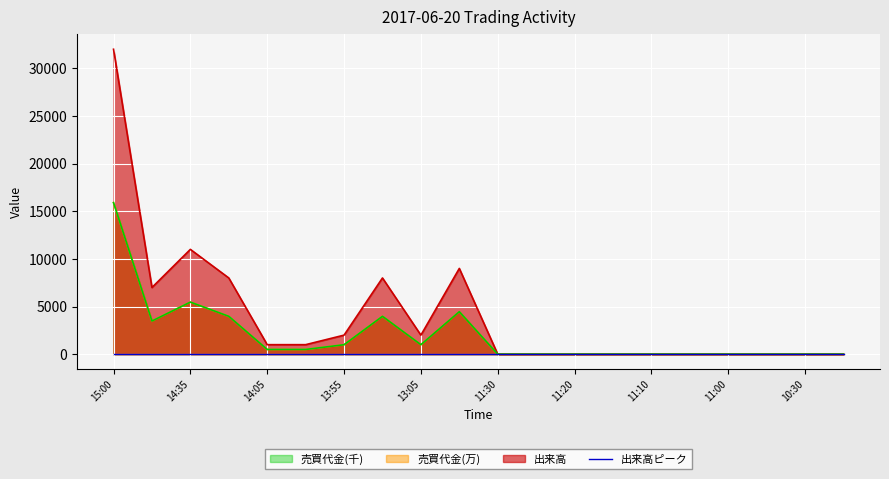

At which label is 出来高 closest to 16000?

14:35